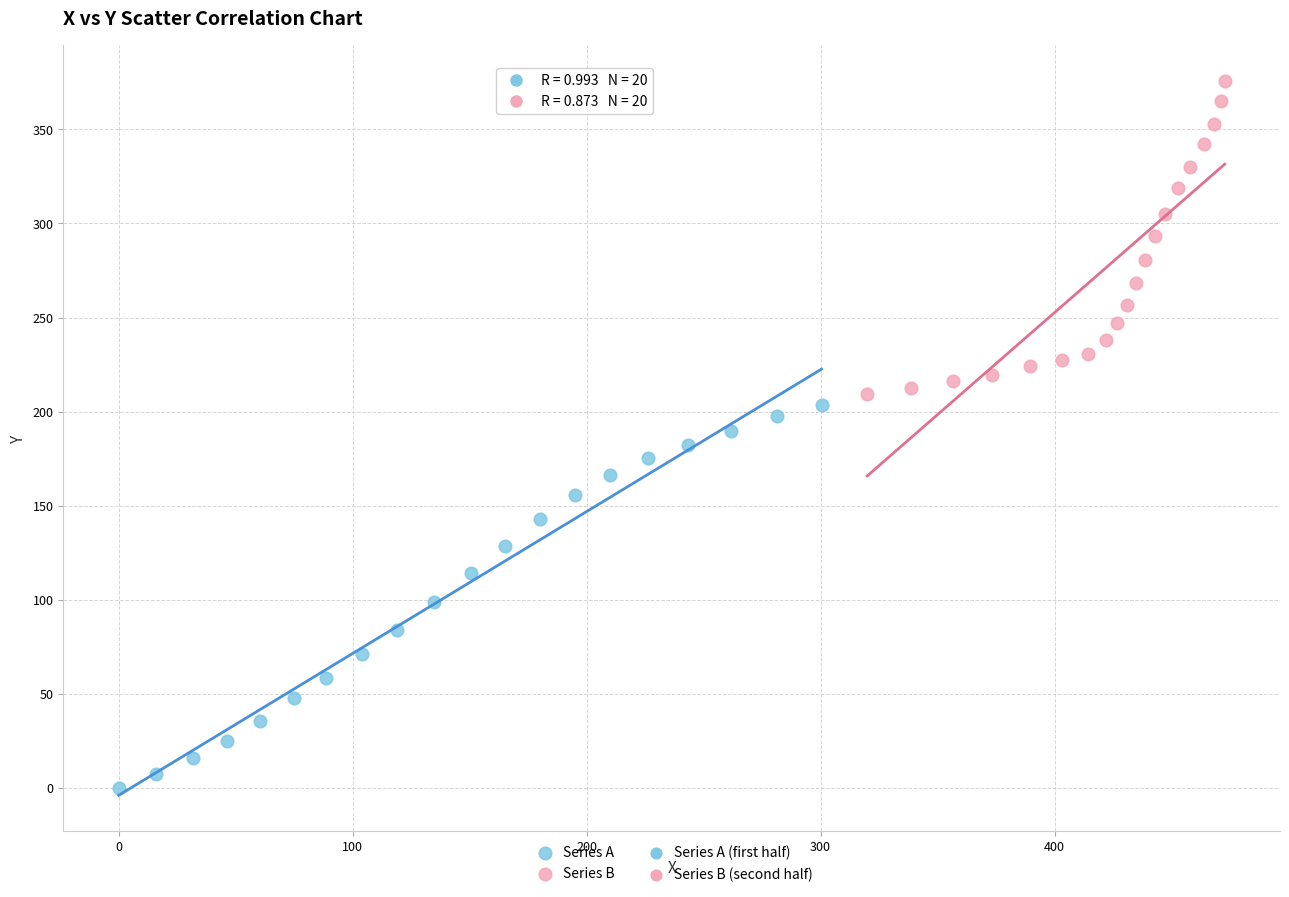

Which series contains the highest Y value?

Series B